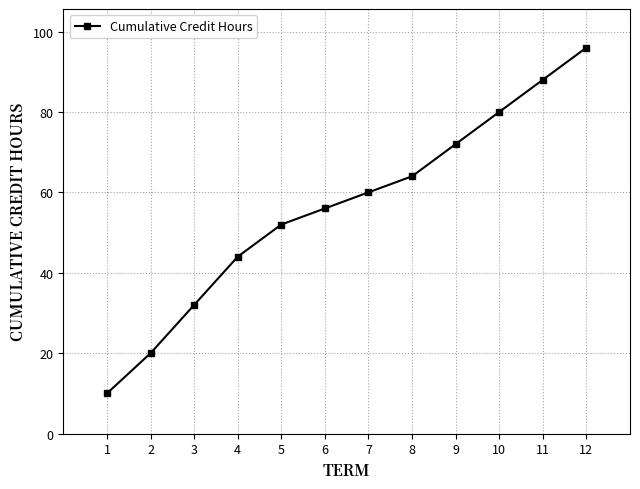

Reading left to right, extract all data points from this chart.

1=10	2=20	3=32	4=44	5=52	6=56	7=60	8=64	9=72	10=80	11=88	12=96